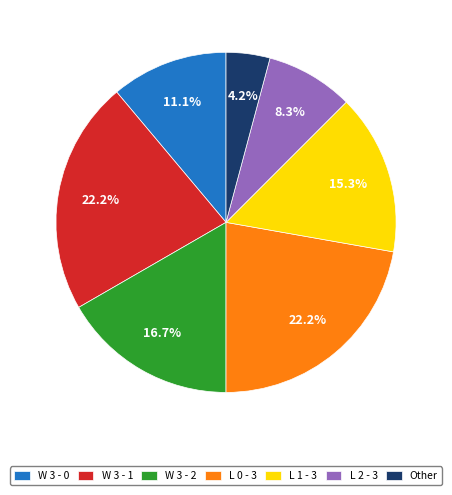

What is the smallest slice in the pie chart?

Other